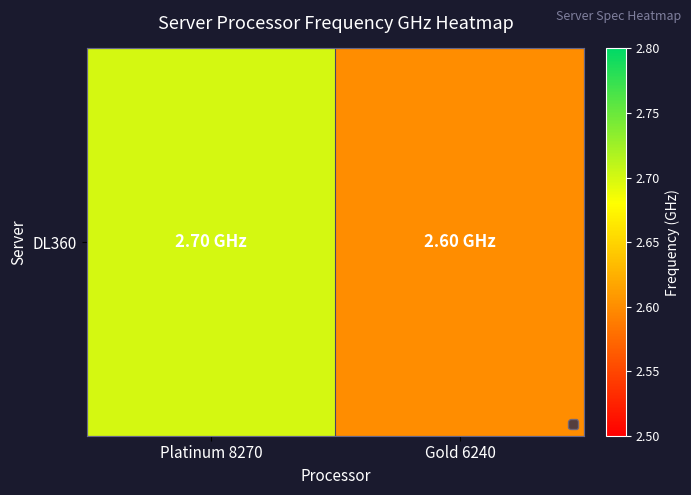

Count the values in the range 2 to 3.

2